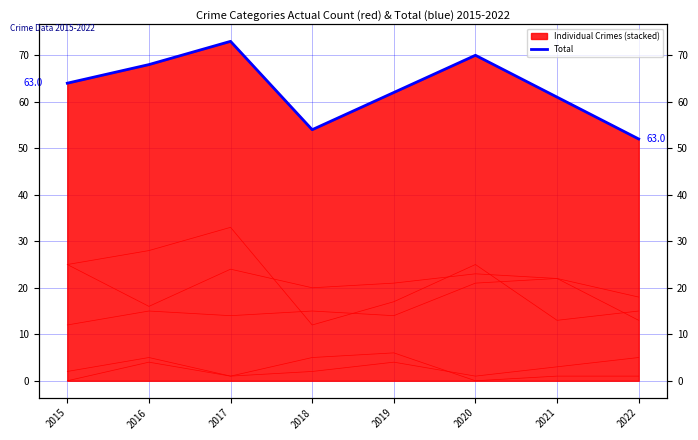

The value at 2015 is 110. True or false?

False